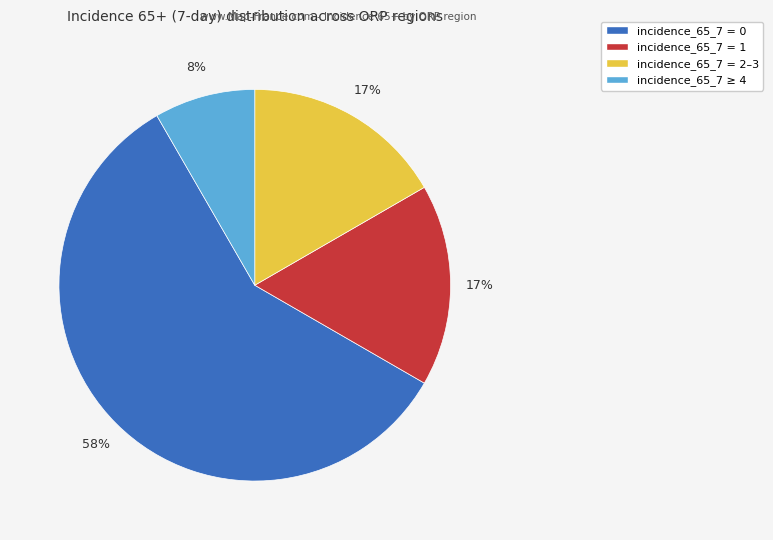

Does any single category account for the majority?

Yes